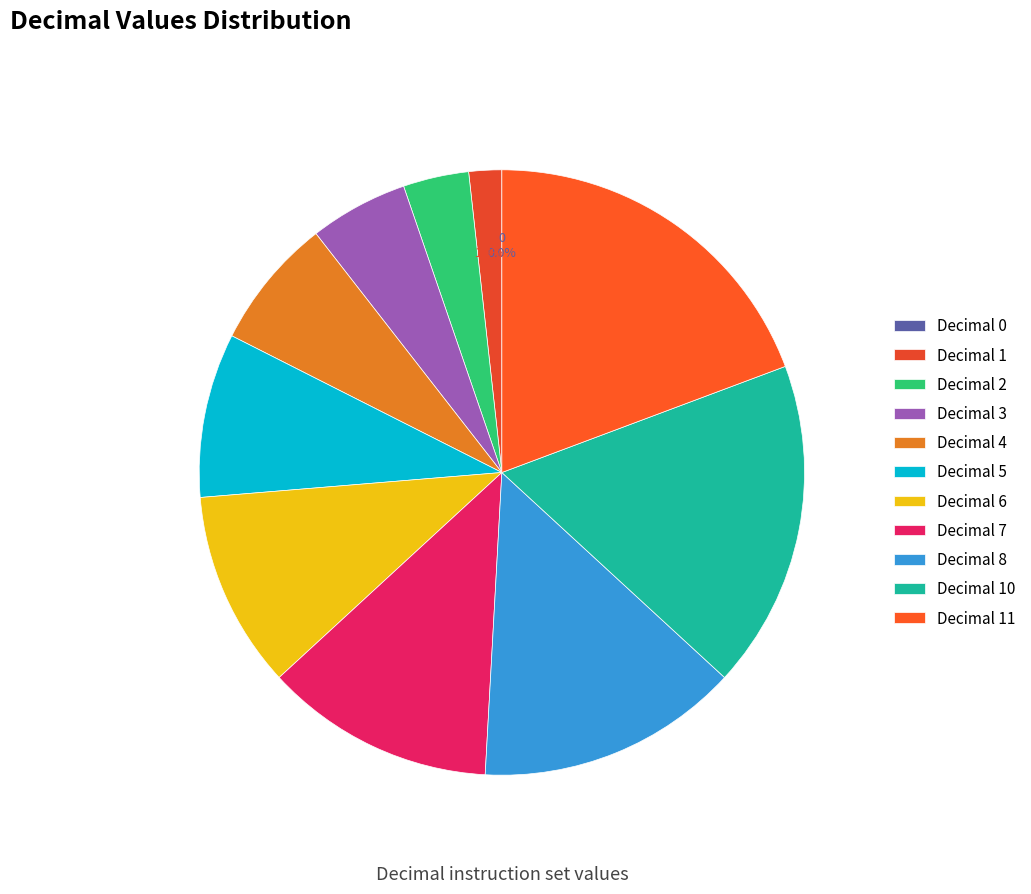

To the nearest percent, what is the average slice percentage?

9%